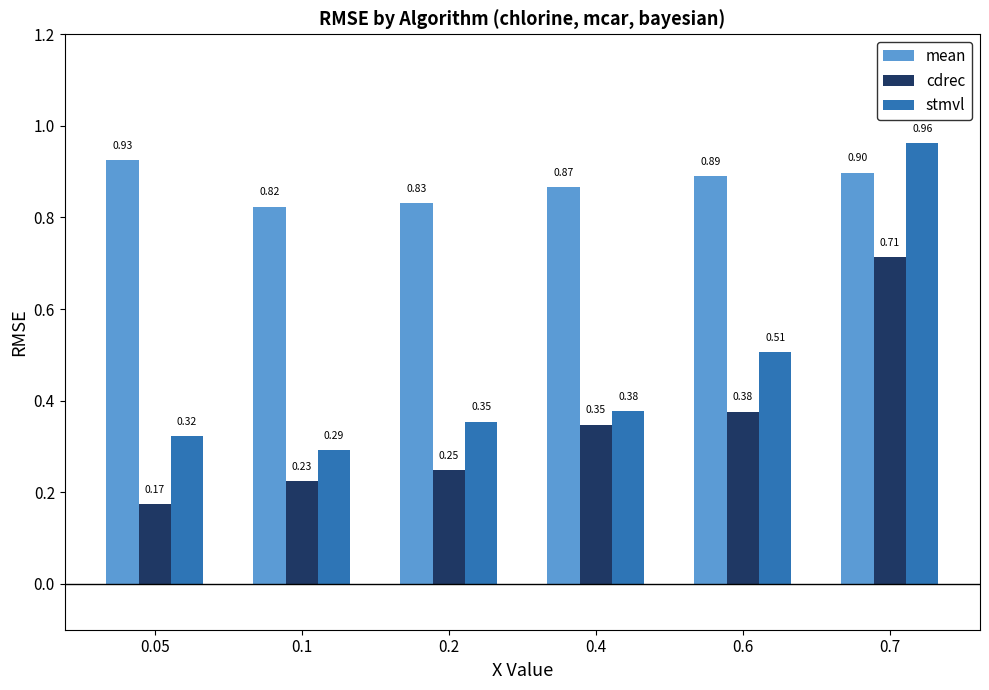

What is the average value of the mean series?

0.9